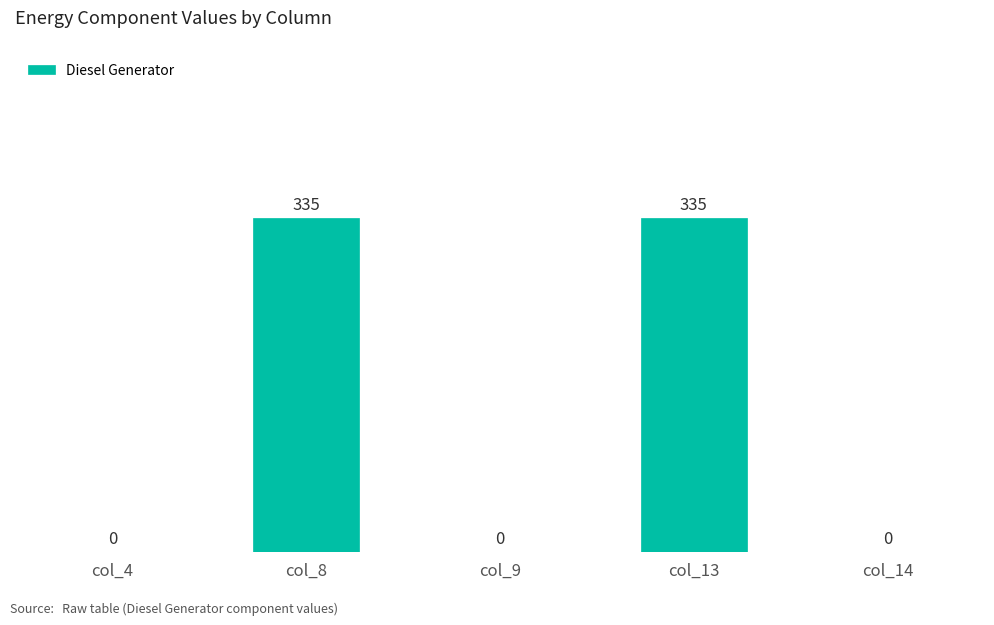

What is the sum of the values at col_8 and col_13?

670